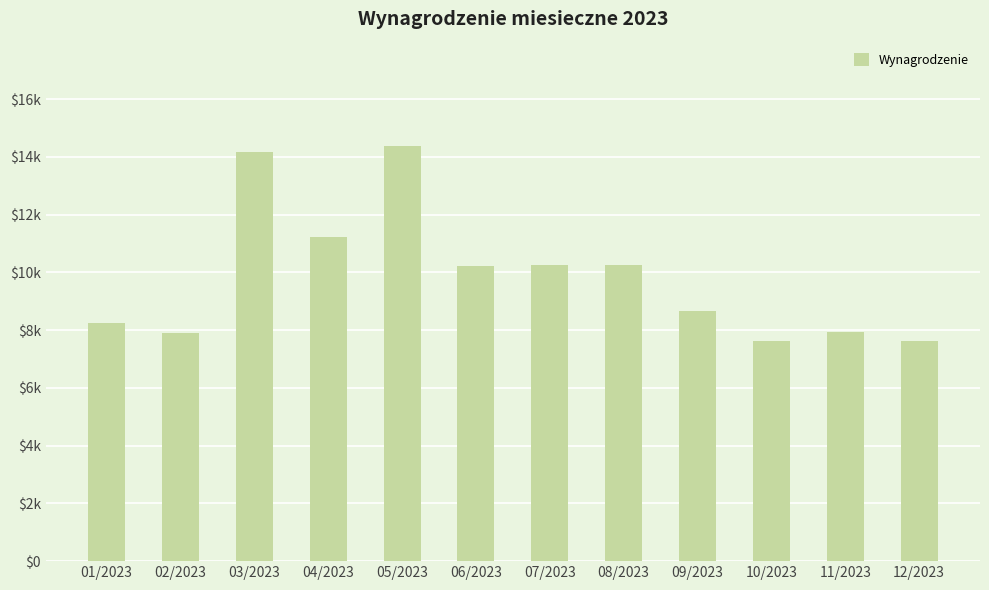

At which category does the chart reach its peak across all series?

05/2023